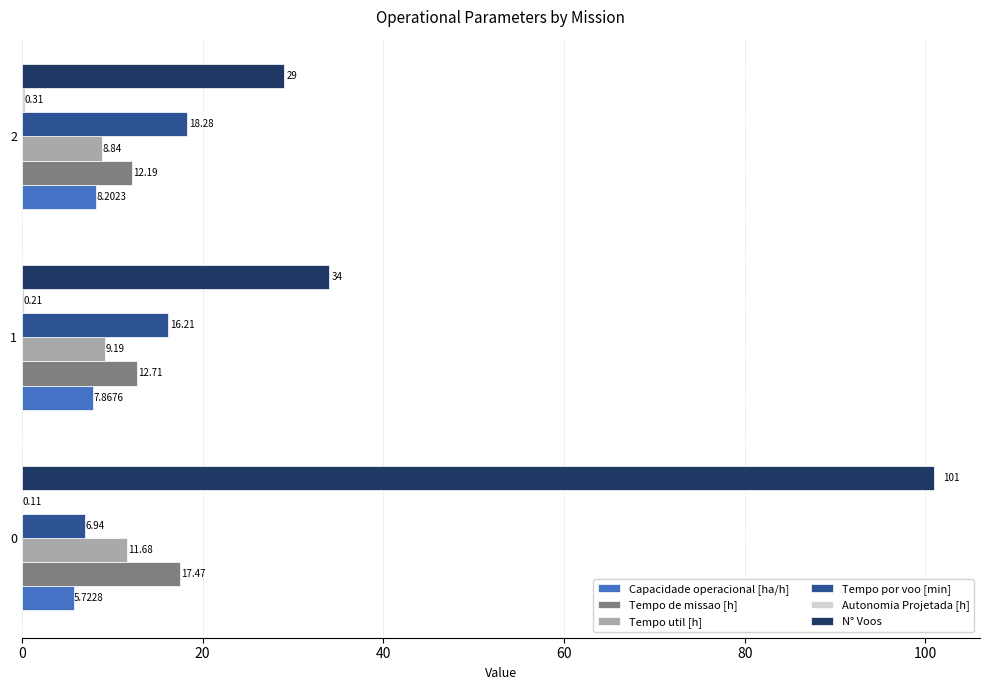

Which series changed the most between 1 and 2?

N° Voos